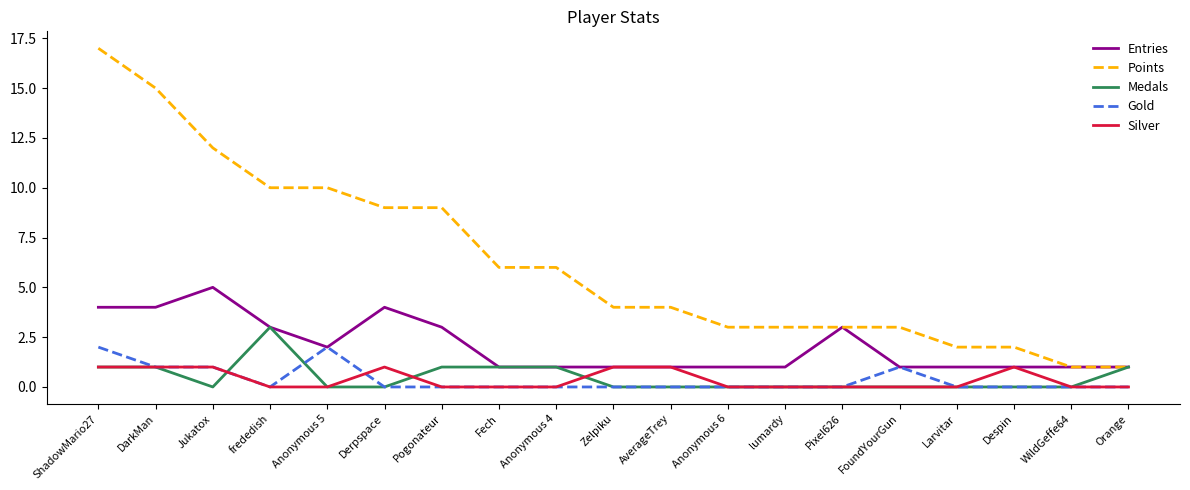

At which label does Medals reach its peak?

frededish